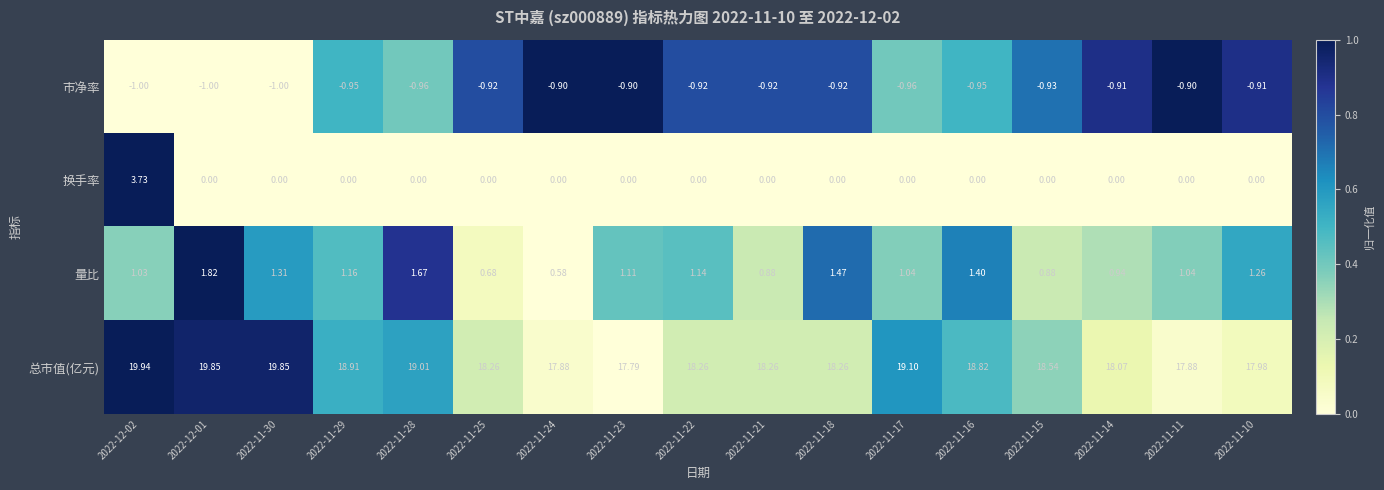

At which category is the sum across all series the highest?

2022-12-02